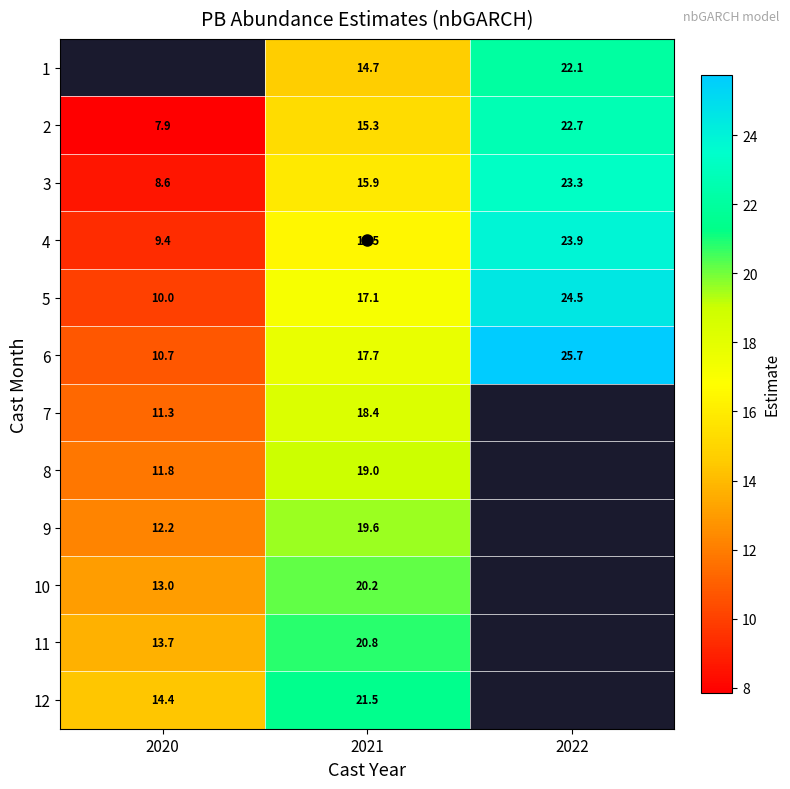

The value of 2 at 2020 is 7.9. True or false?

True